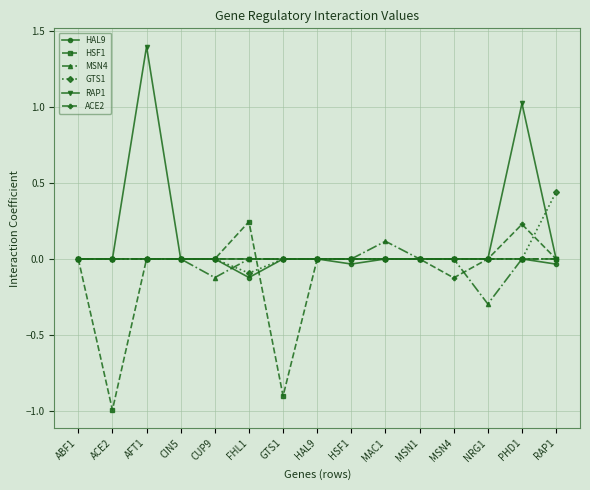

What is the spread (max minus min) of values at ACE2?

1.0